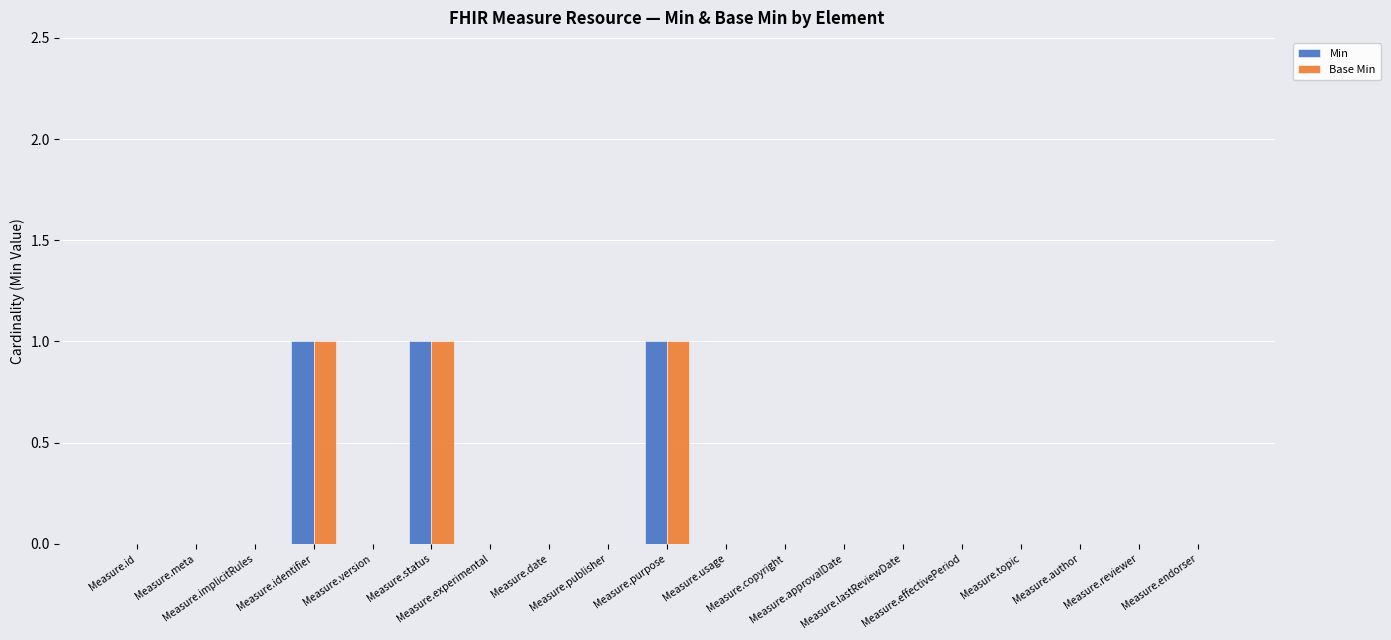

What is the sum of all Min values?

3